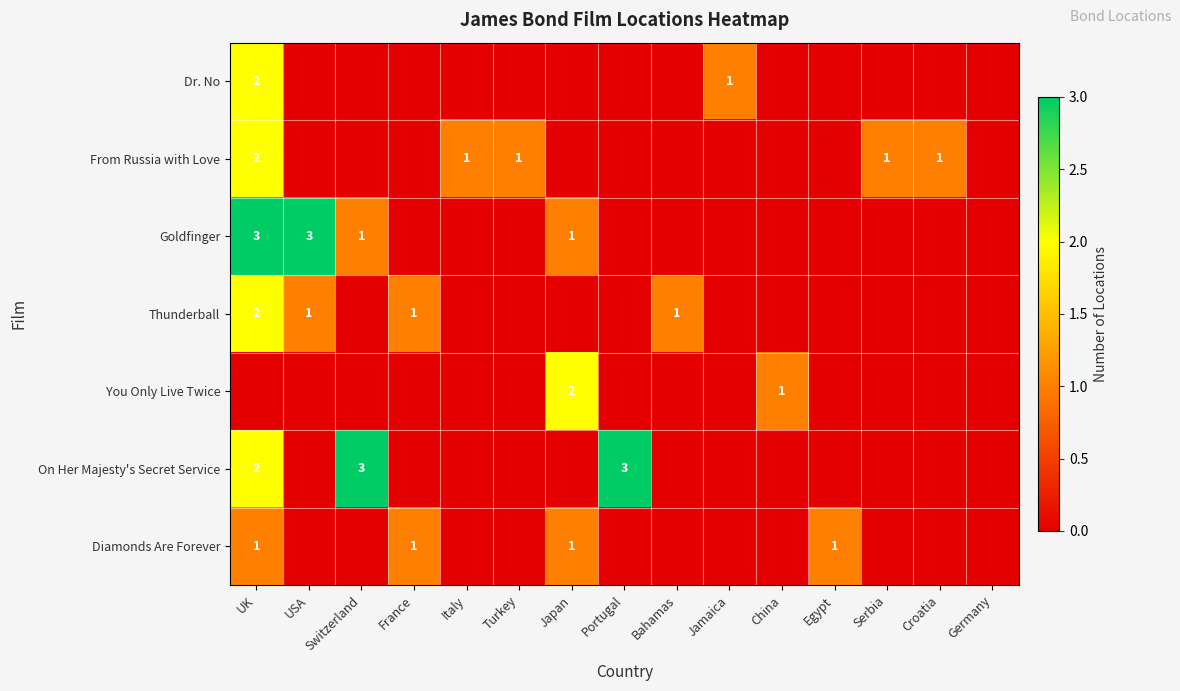

True or false: Dr. No has a value of 1 at UK.

False